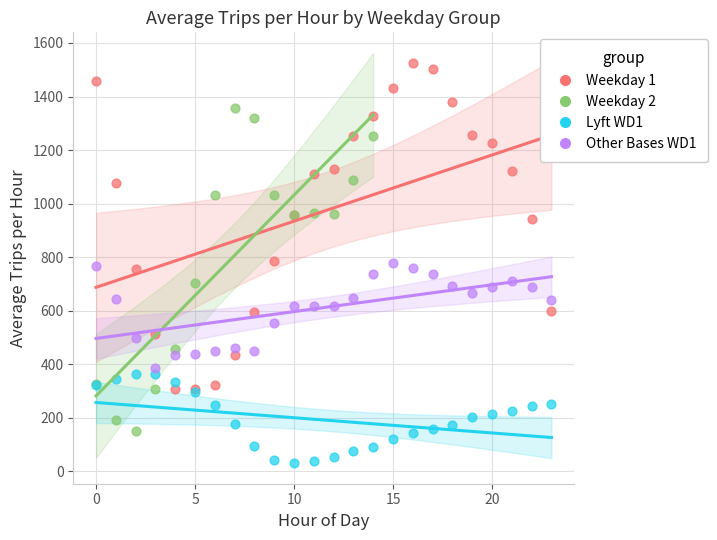

Which series contains the highest Y value?

Weekday 1